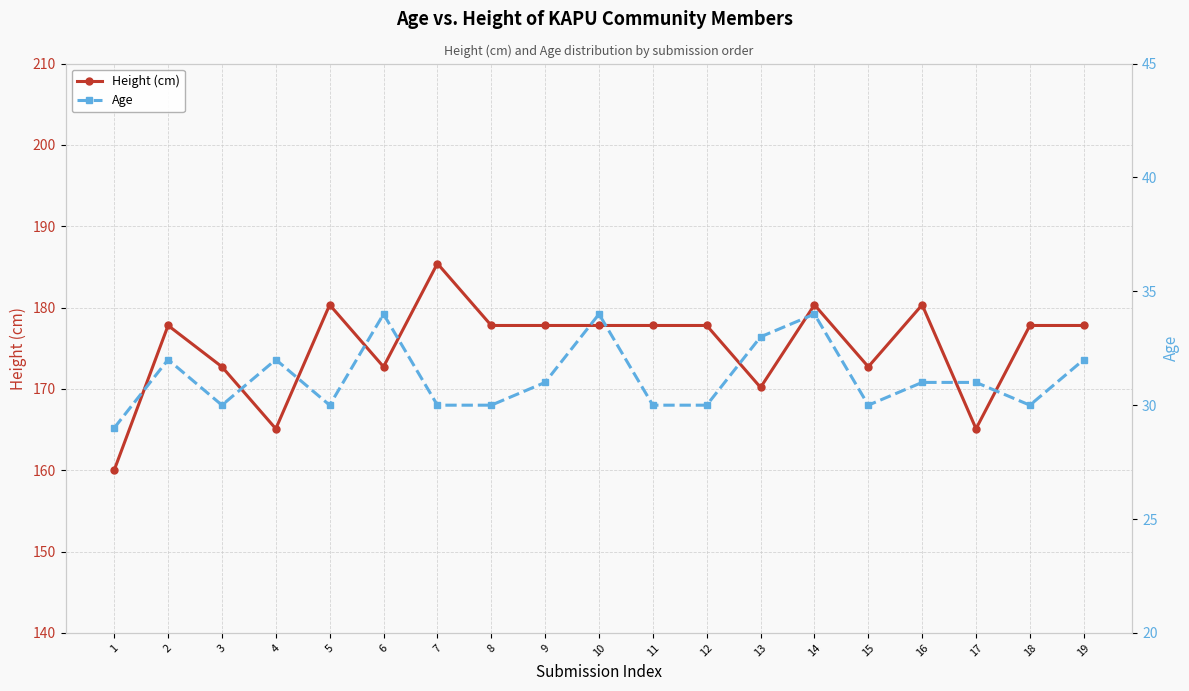

Where does the Height (cm) series first go above 177?

2